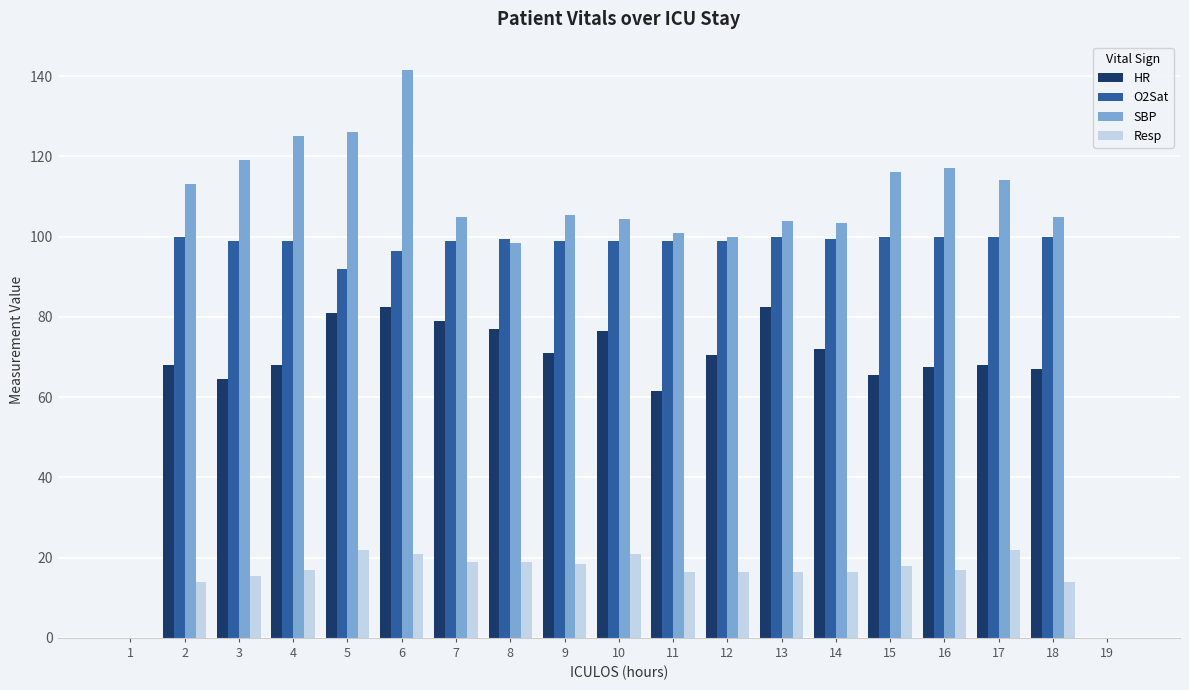

Are the bars horizontal?

No